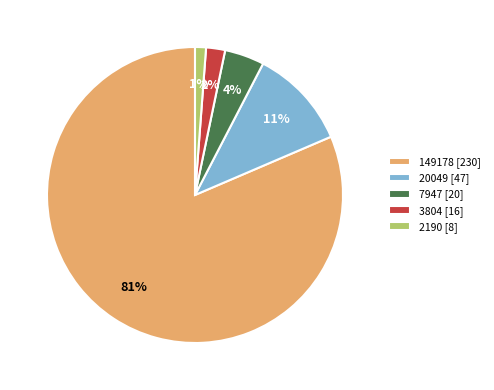

To the nearest percent, what percentage of the pie is 2190 [8]?

1%